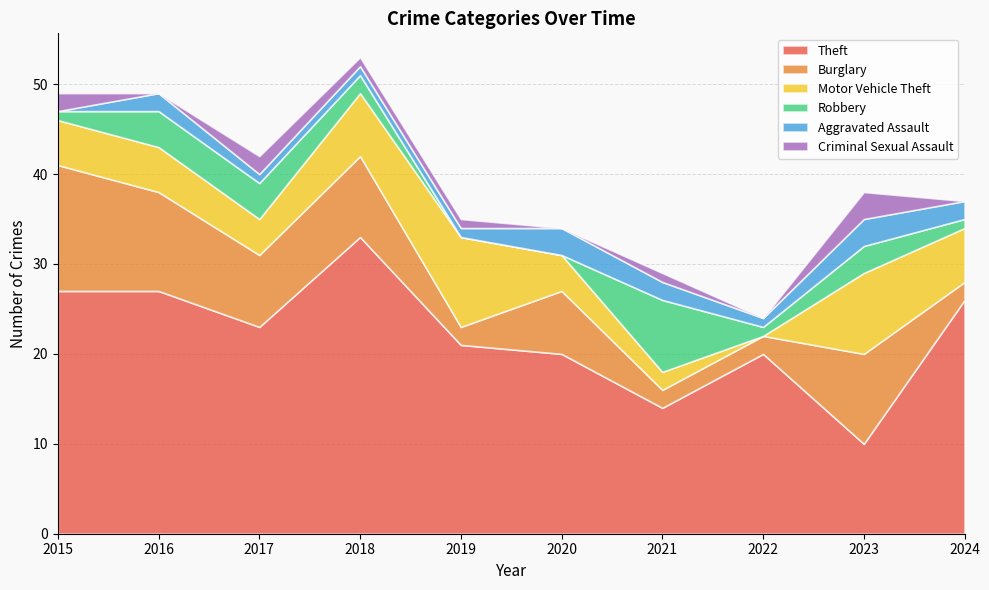

How many interior local peaks does the Motor Vehicle Theft series have?

2